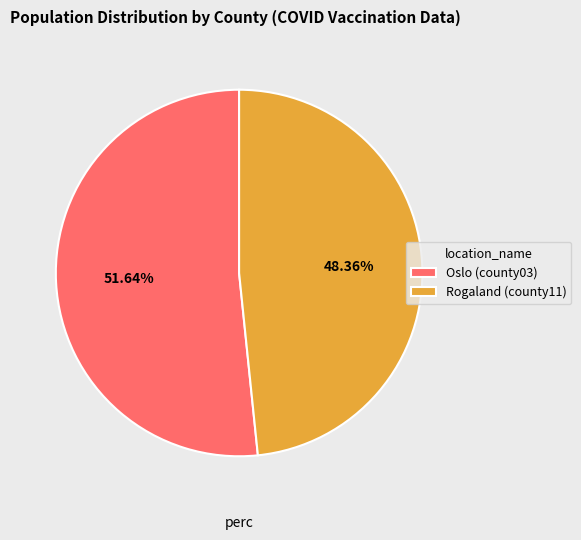

How many segments does this pie chart have?

2